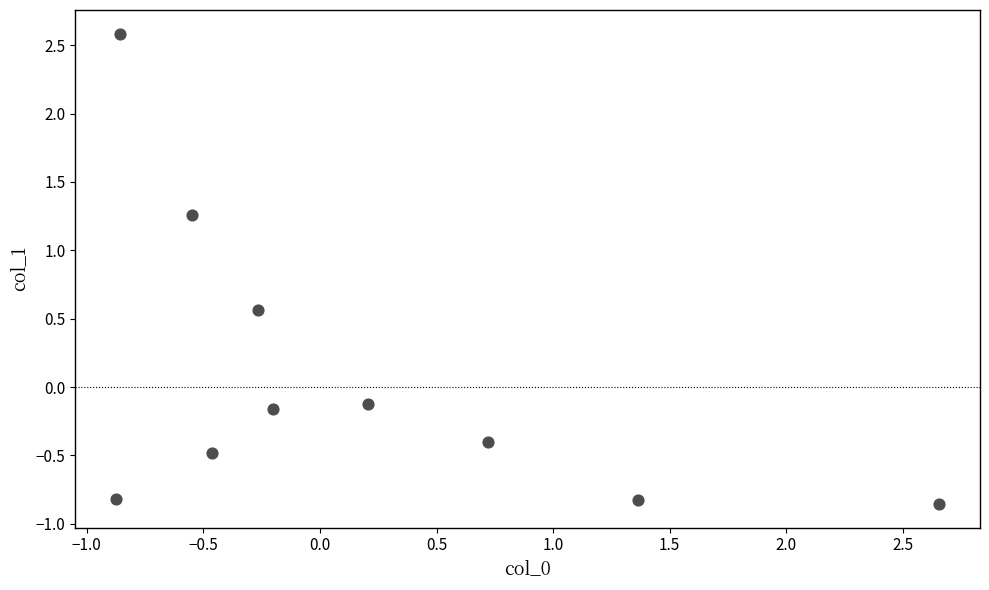

What is the range of X values (max minus min)?

3.5